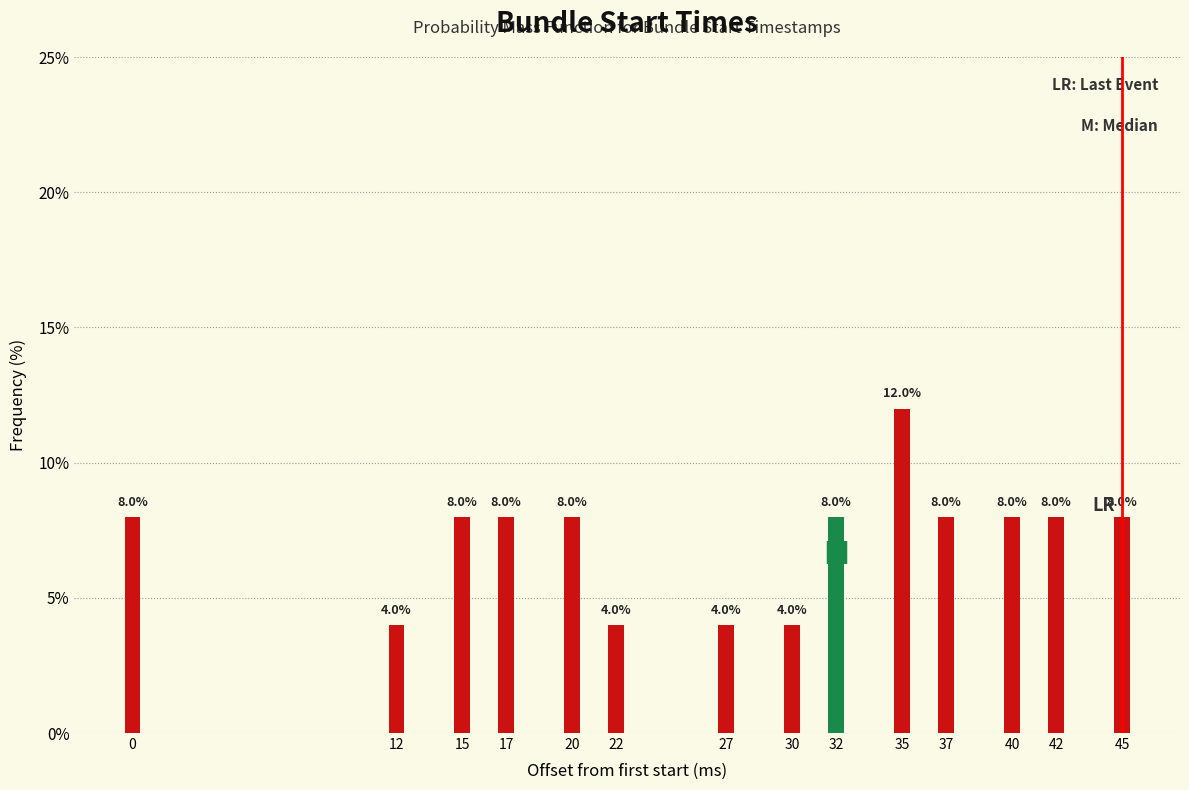

Reading left to right, extract all data points from this chart.

0=8	12=4	15=8	17=8	20=8	22=4	27=4	30=4	32=8	35=12	37=8	40=8	42=8	45=8